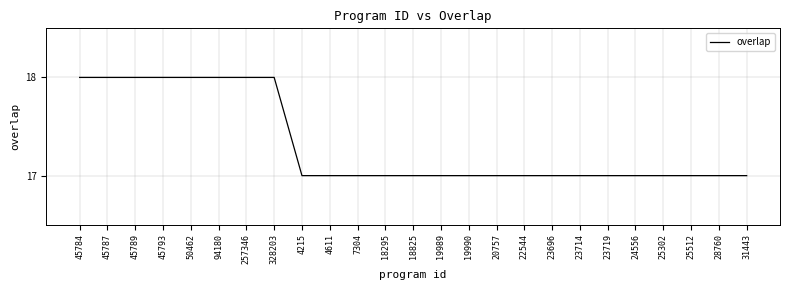

Reading right to left, extract all data points from this chart.

17	17	17	17	17	17	17	17	17	17	17	17	17	17	17	17	17	18	18	18	18	18	18	18	18